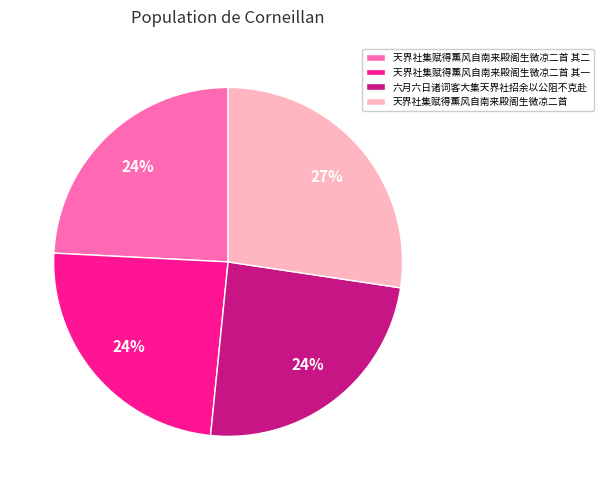

Is there a majority slice in this chart?

No